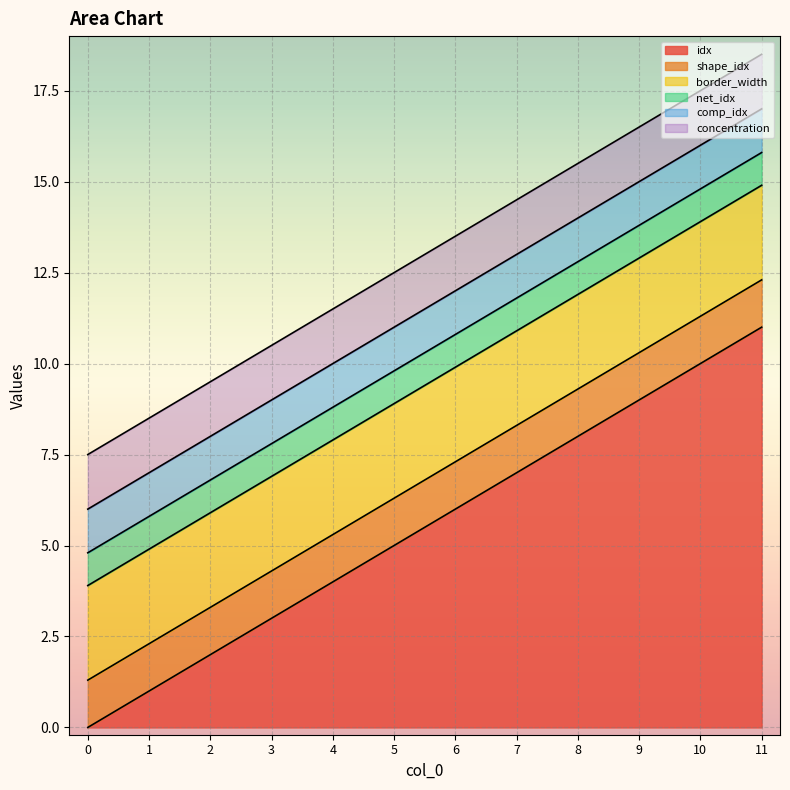

True or false: comp_idx and shape_idx intersect in this chart.

False